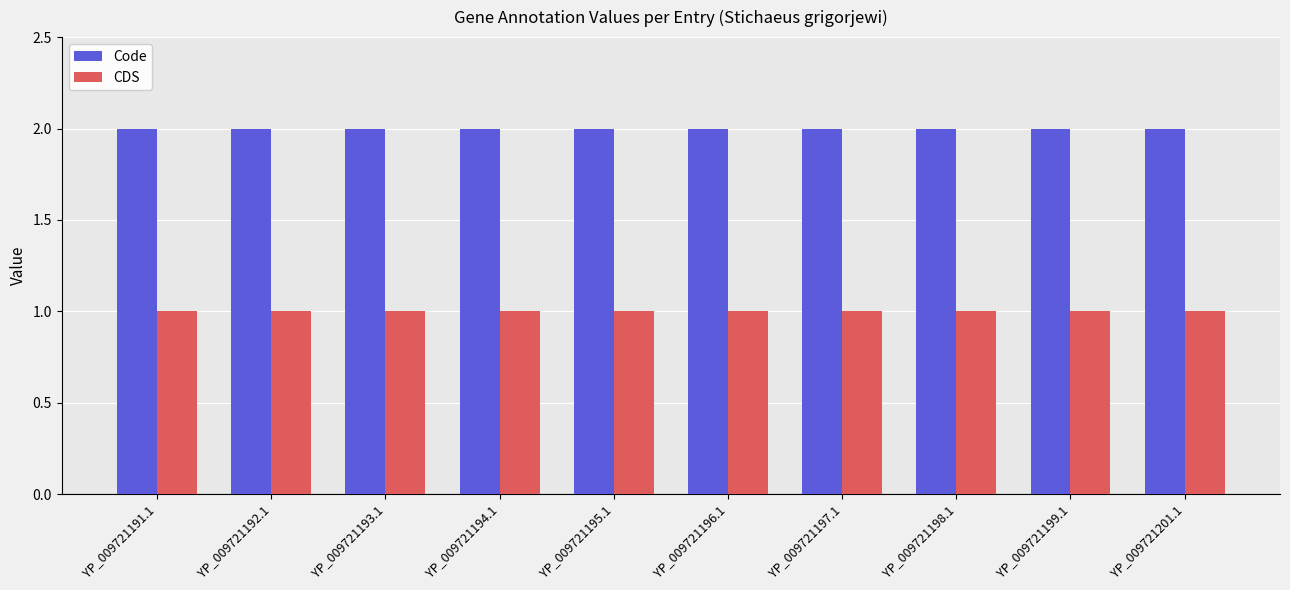

Which series has the largest total across all categories?

Code